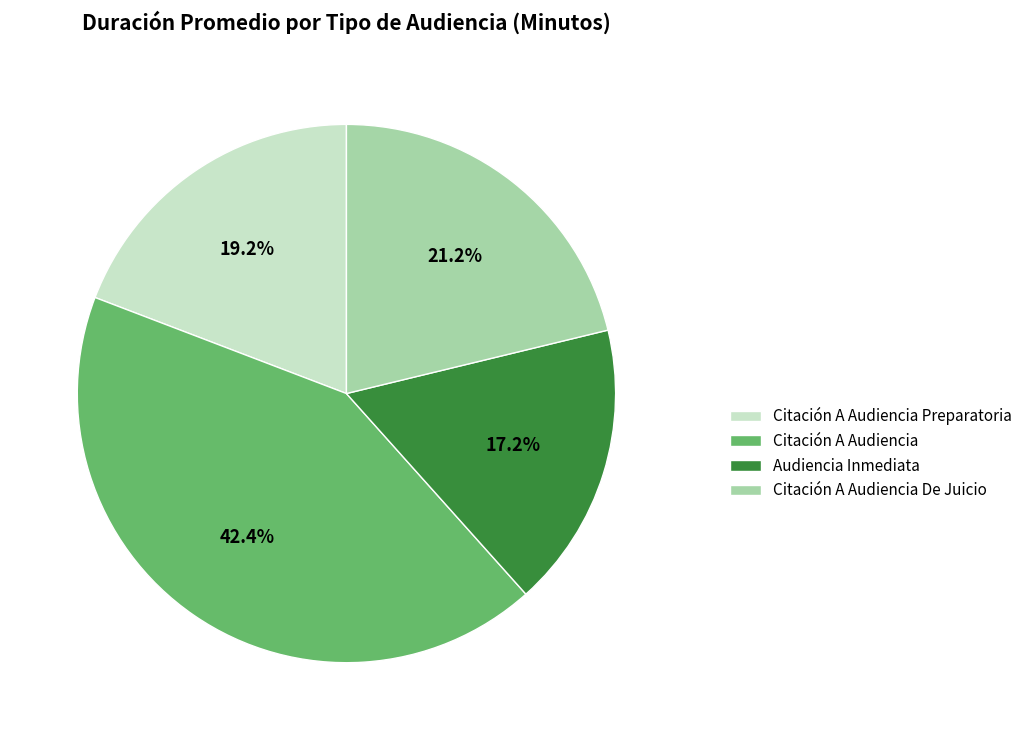

How many slices are in this pie chart?

4